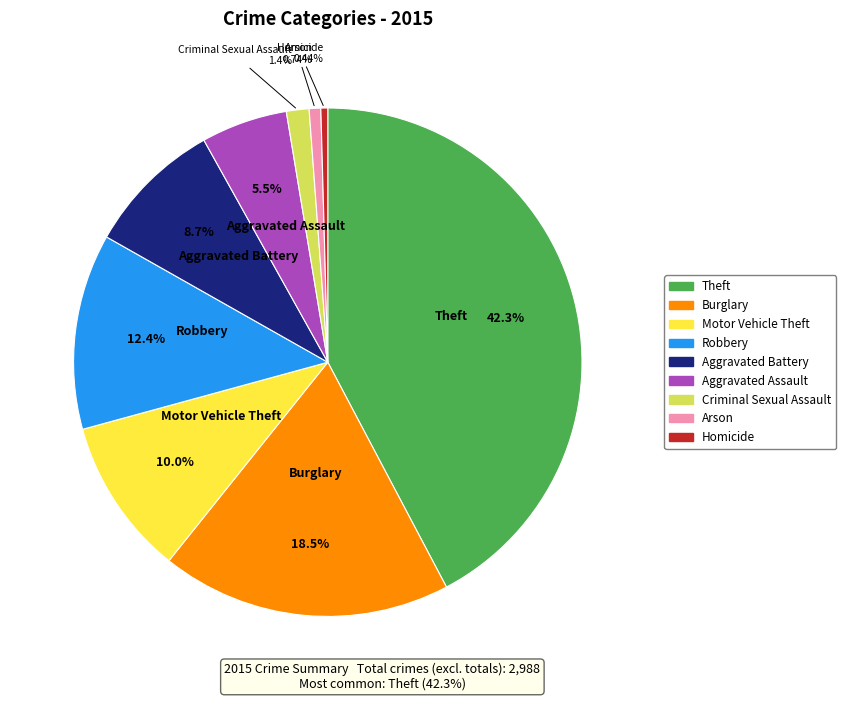

Do Criminal Sexual Assault and Aggravated Battery together represent more than half of the pie?

No